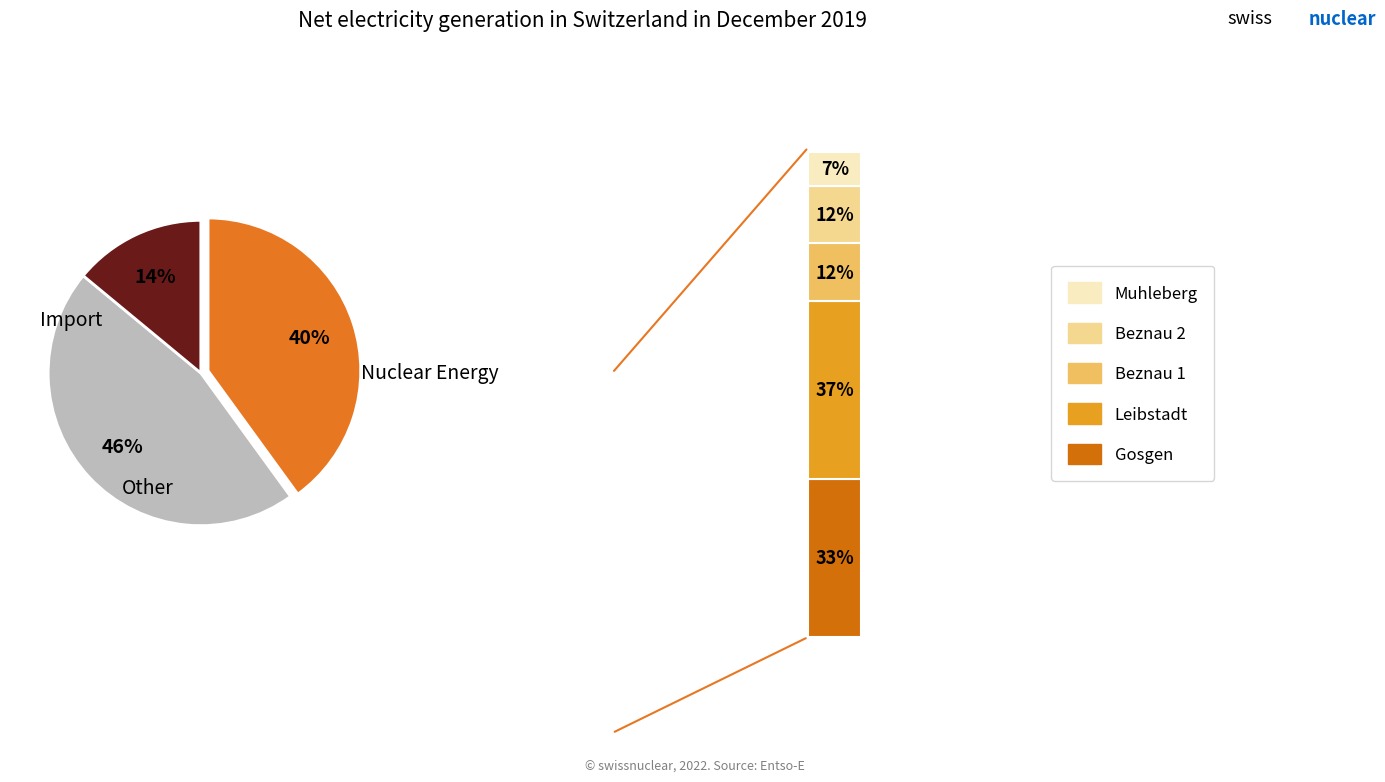

Does any single category account for the majority?

No